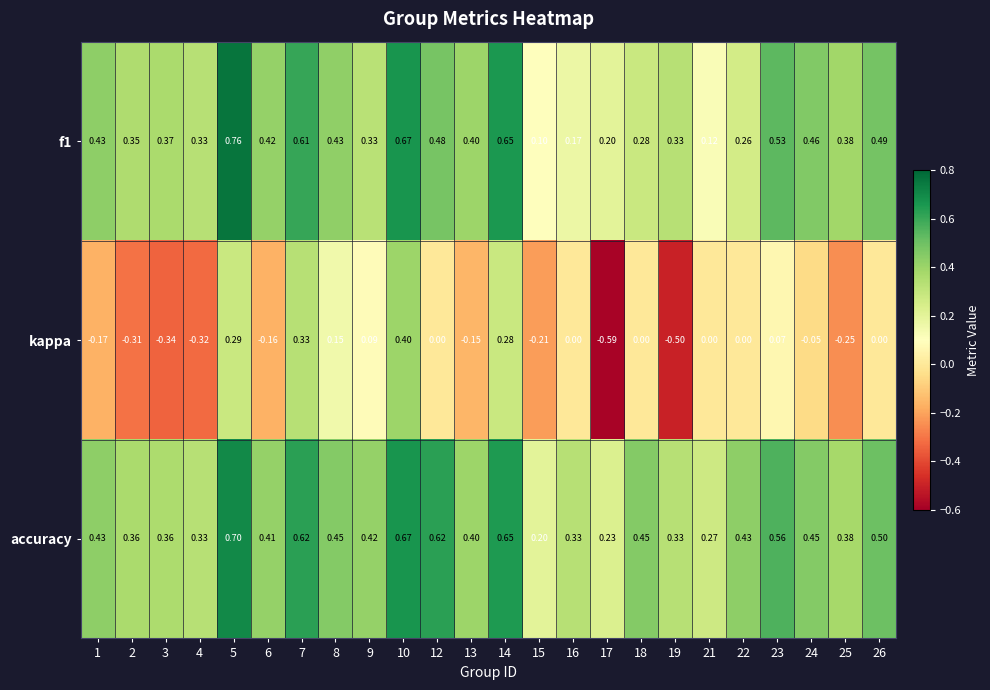

Which series has the largest total across all categories?

accuracy